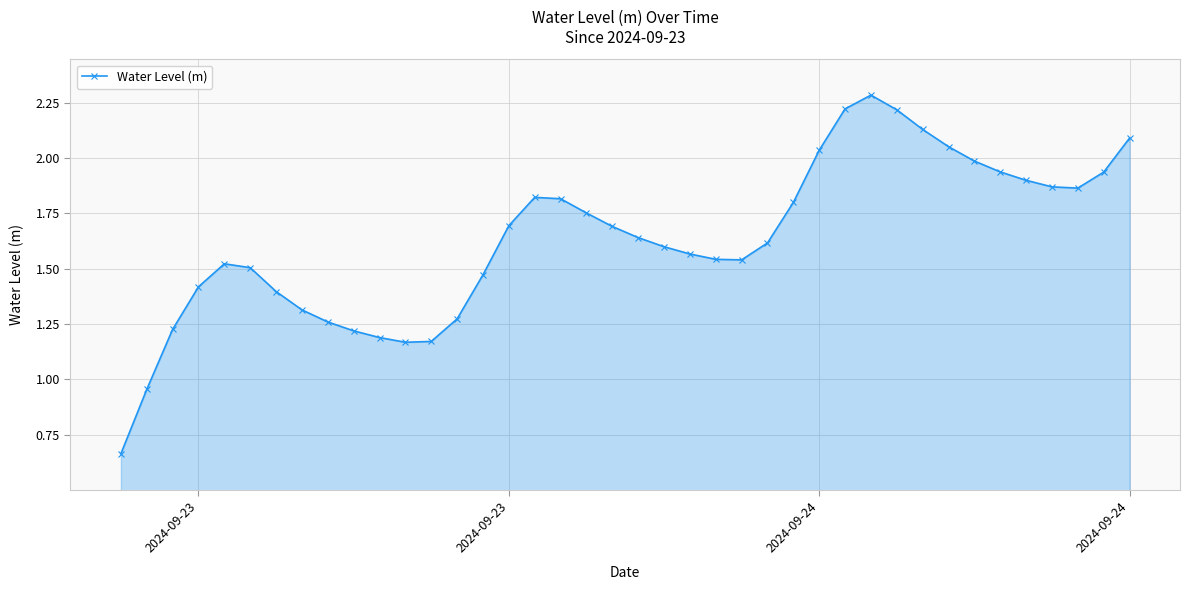

What is the greatest value displayed?

2.3